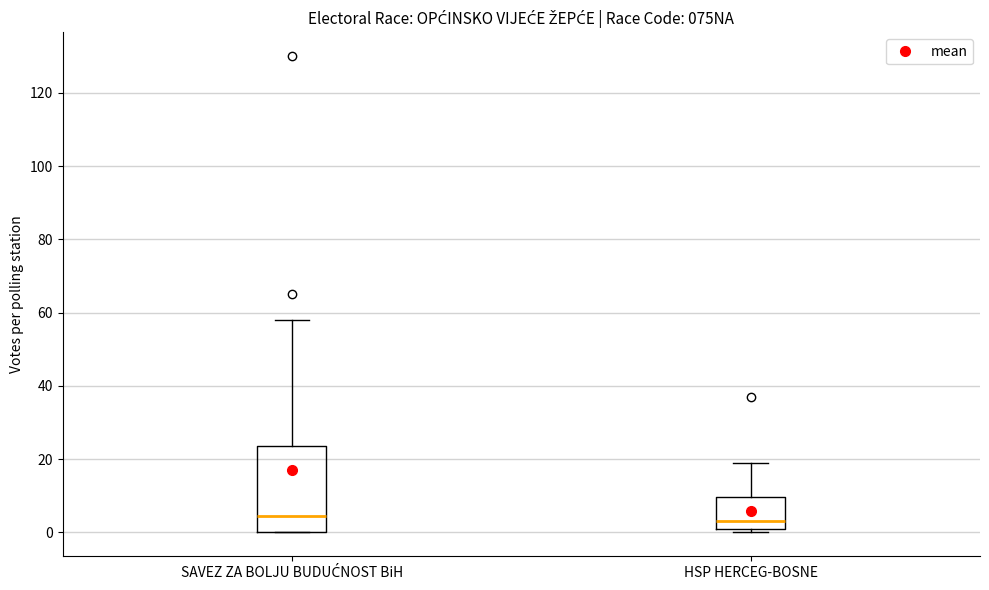

Reading left to right, transcribe this box plot: for each box, give where its median line is, the range the box spans, and where its two whiskers end, as read against the y-axis. The values are not printed on the chart, so give them approximately, as read against the axis.

SAVEZ ZA BOLJU BUDUĆNOST BiH: median 4, box 0 to 24, whiskers 0 to 58
HSP HERCEG-BOSNE: median 4, box 2 to 10, whiskers 0 to 20